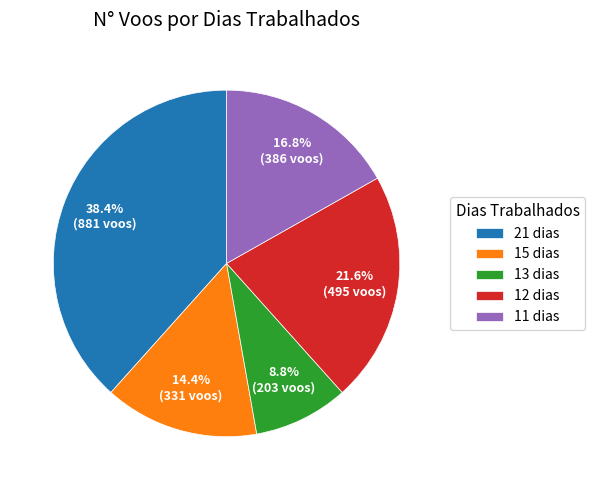

Is 21 dias the majority of the pie?

No